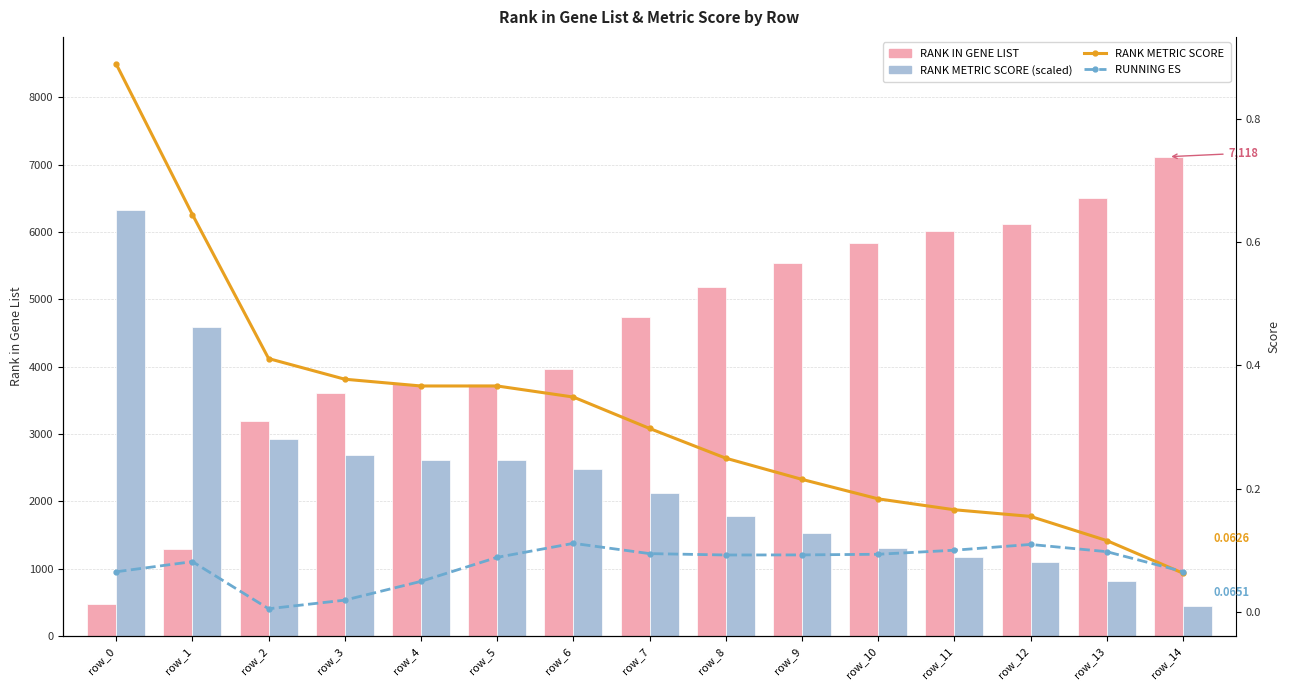

What is the difference between the highest and lowest values at row_3?

3603.0